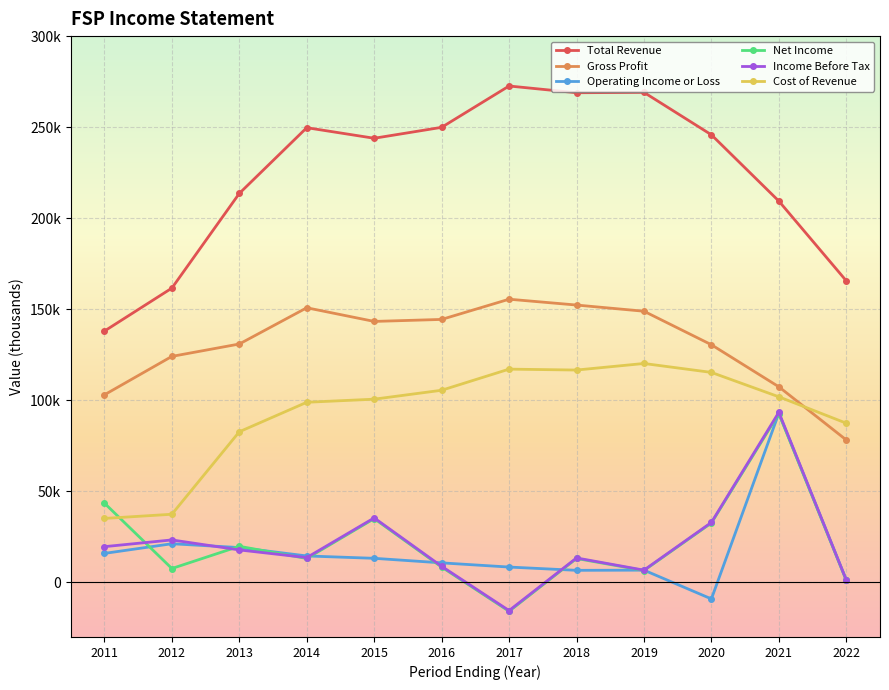

What is the maximum value for Total Revenue?

272600